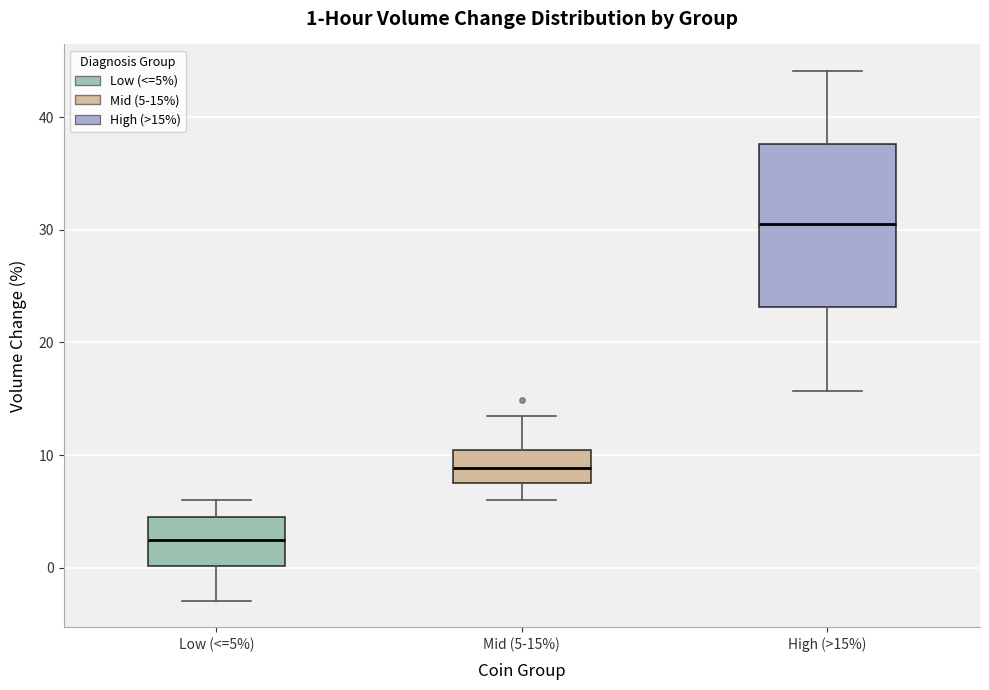

Comparing the boxes themselves (not the whiskers), which one is the tallest?

High (>15%)